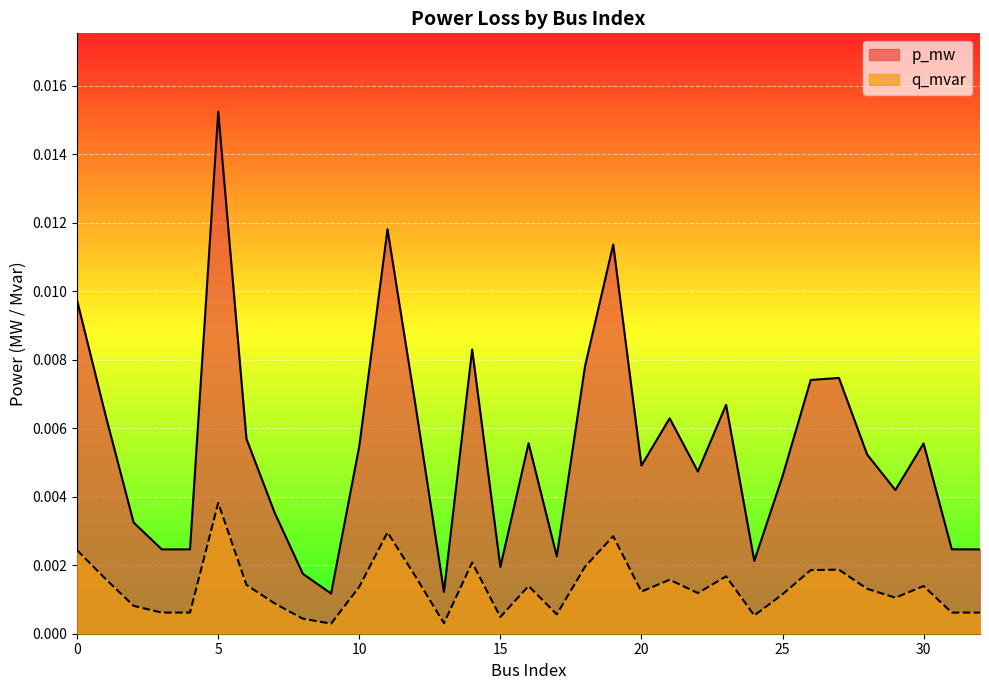

True or false: q_mvar and p_mw cross at least once.

False